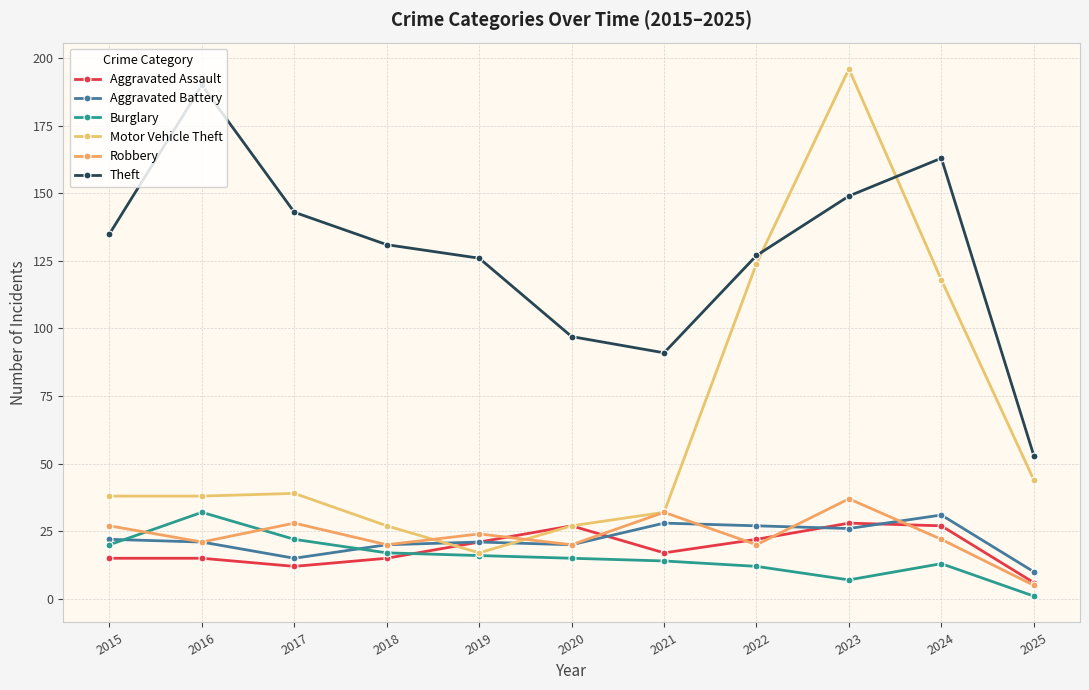

Rank the series by their maximum value, from highest to lowest.

Motor Vehicle Theft, Theft, Robbery, Burglary, Aggravated Battery, Aggravated Assault